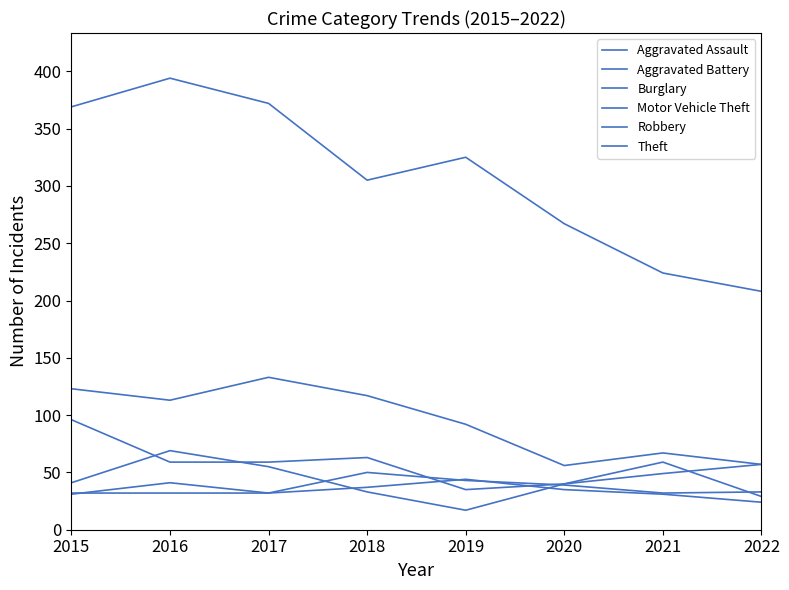

Is this an area chart (filled region under the line)?

No